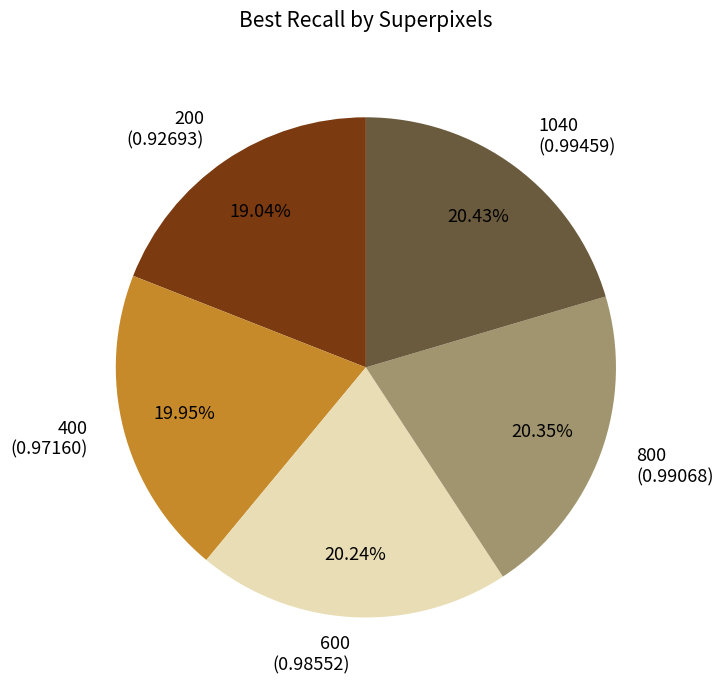

Does 200 account for over 50% of the chart?

No